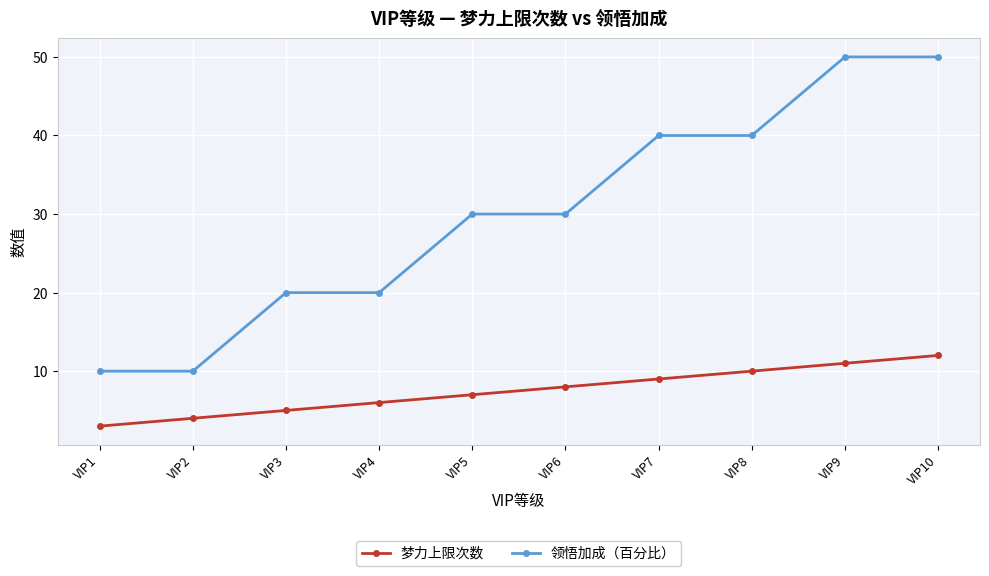

Is the value of 领悟加成（百分比） at VIP8 greater than the value of 梦力上限次数 at VIP7?

Yes